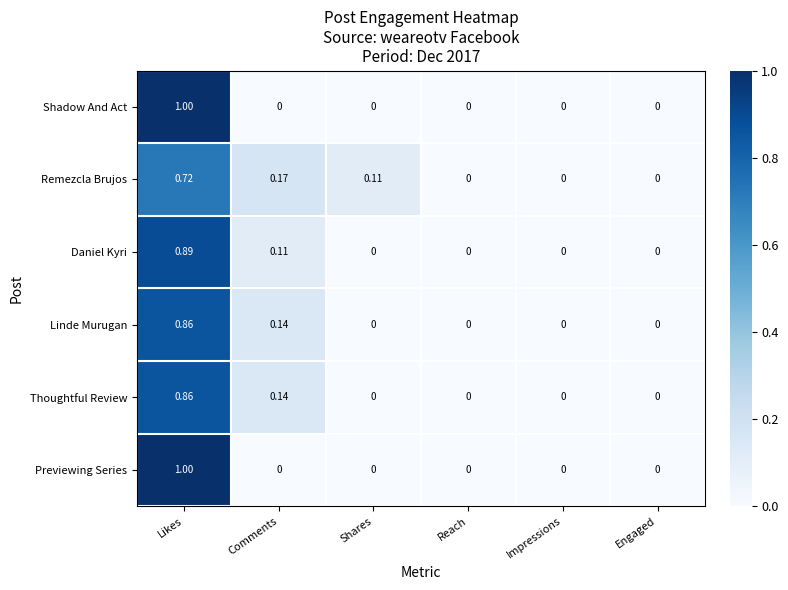

At which category is the sum across all series the highest?

Likes